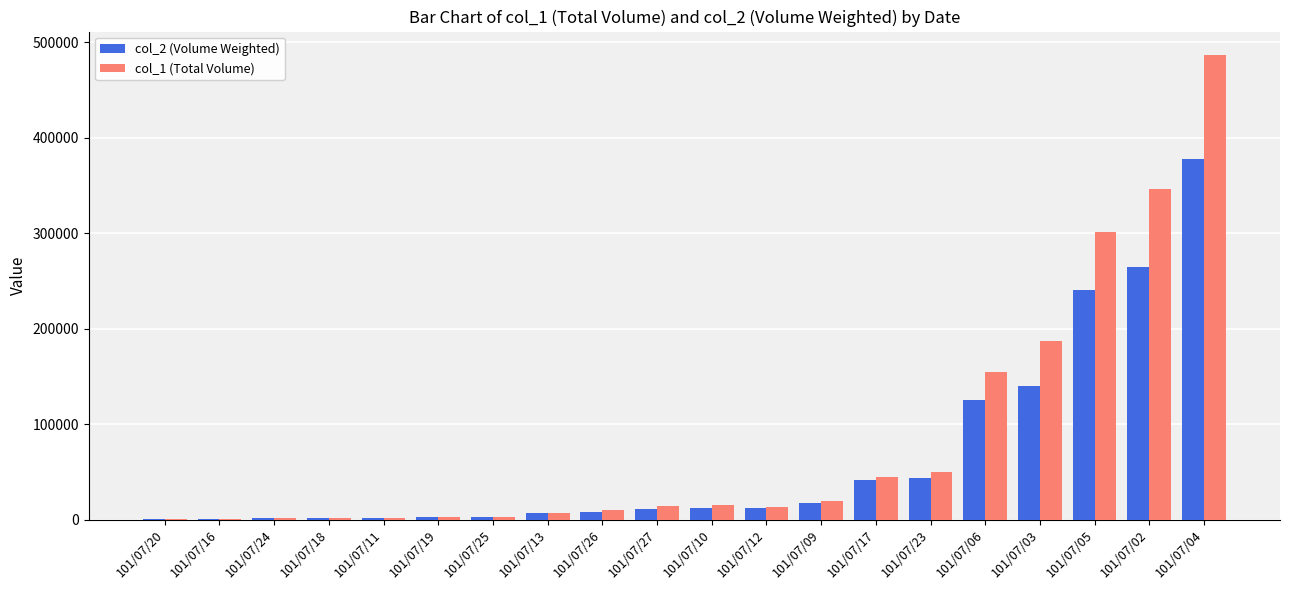

The col_1 (Total Volume) series shows 2000 at 101/07/24. True or false?

True